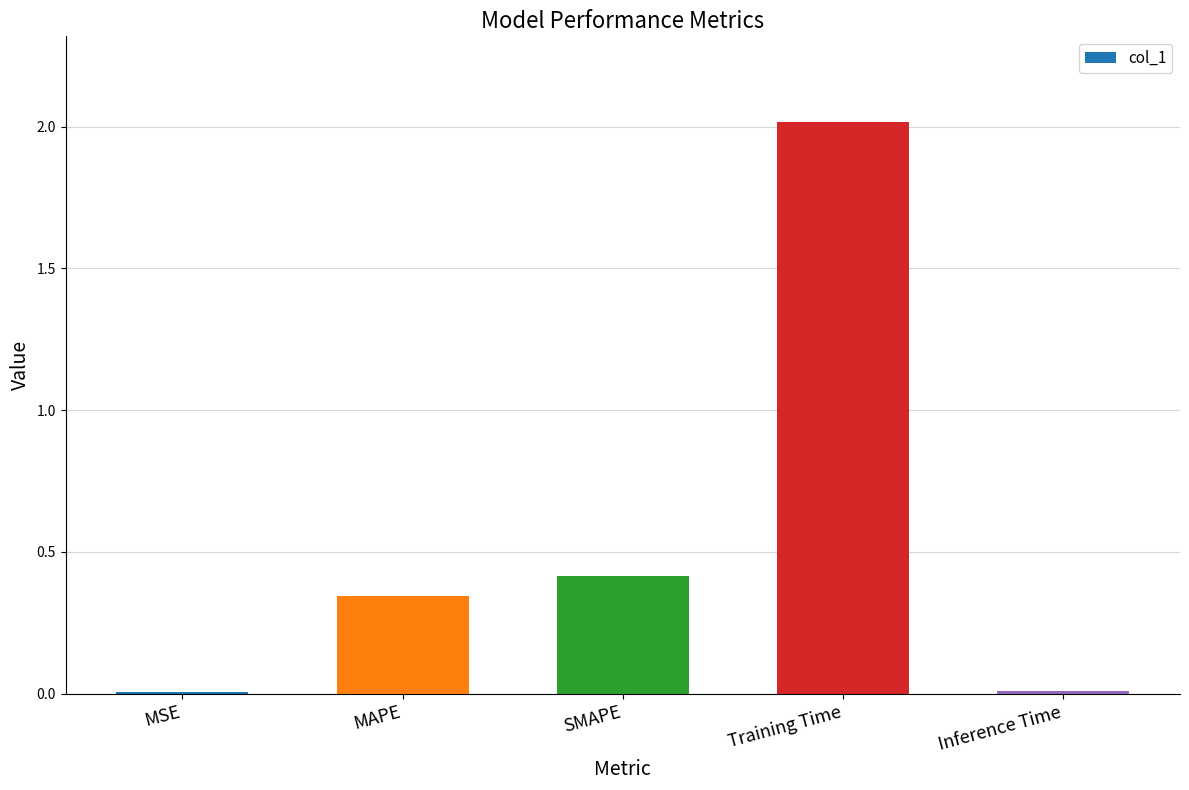

Which has a higher value, SMAPE or MSE?

SMAPE